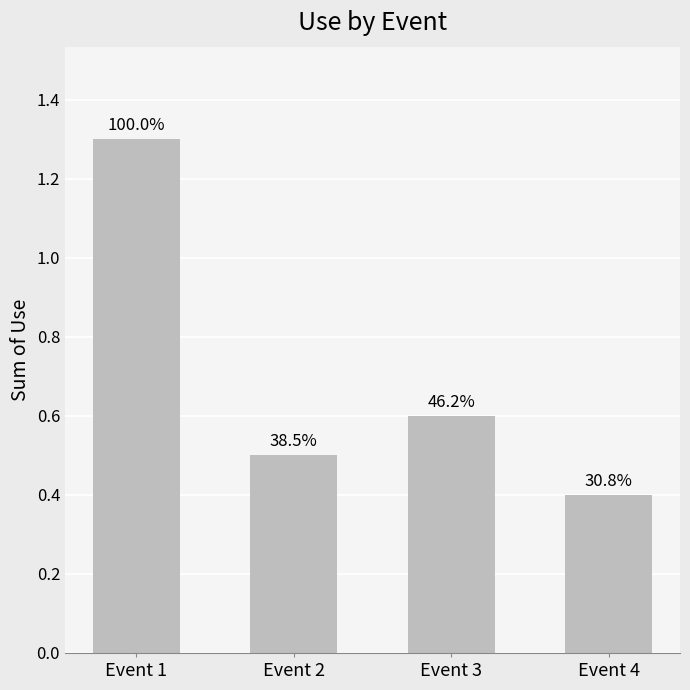

What is the average value?

0.7